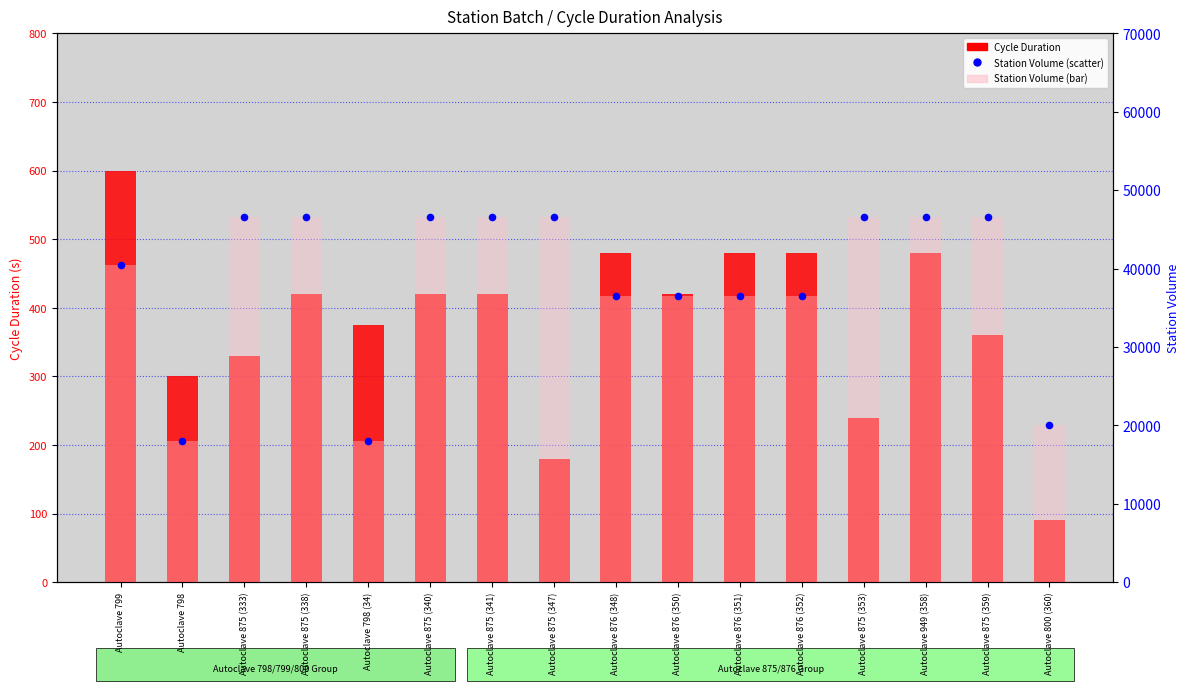

Which series contains the lowest Y value?

Cycle Duration